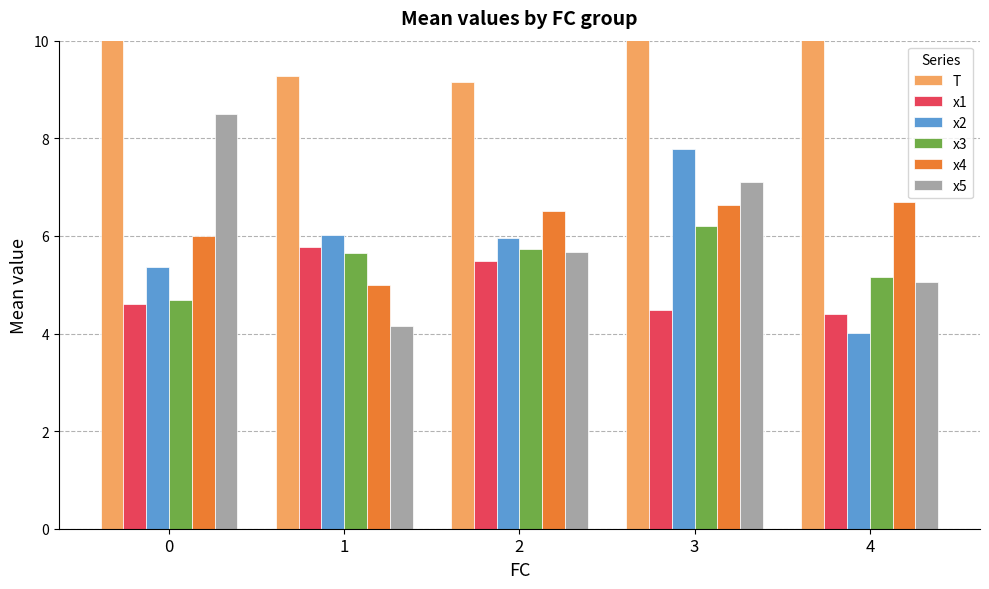

What is the value of the x1 bar at the 4th from the left?

4.5